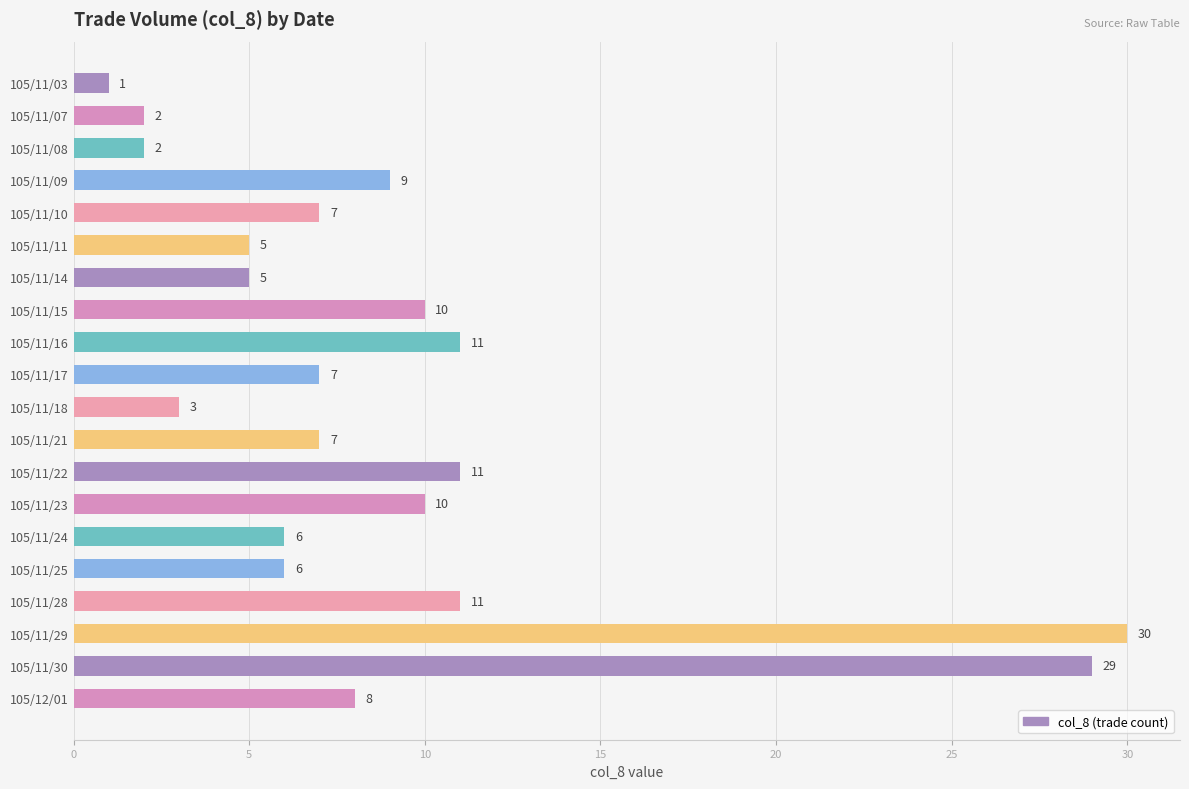

Reading top to bottom, transcribe all the data shown in this chart.

1	2	2	9	7	5	5	10	11	7	3	7	11	10	6	6	11	30	29	8